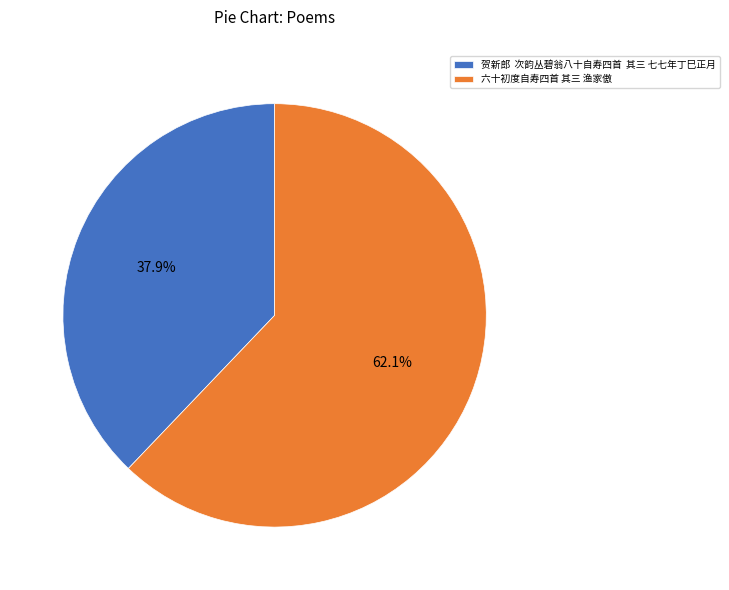

What percentage is the 六十初度自寿四首 其三 渔家傲 slice, to the nearest percent?

62%